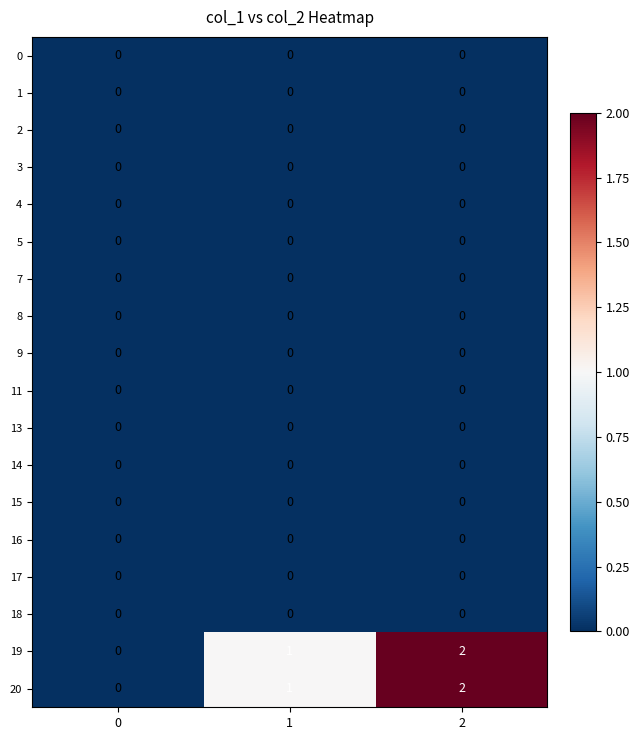

What is the total value across all series at 2?

4